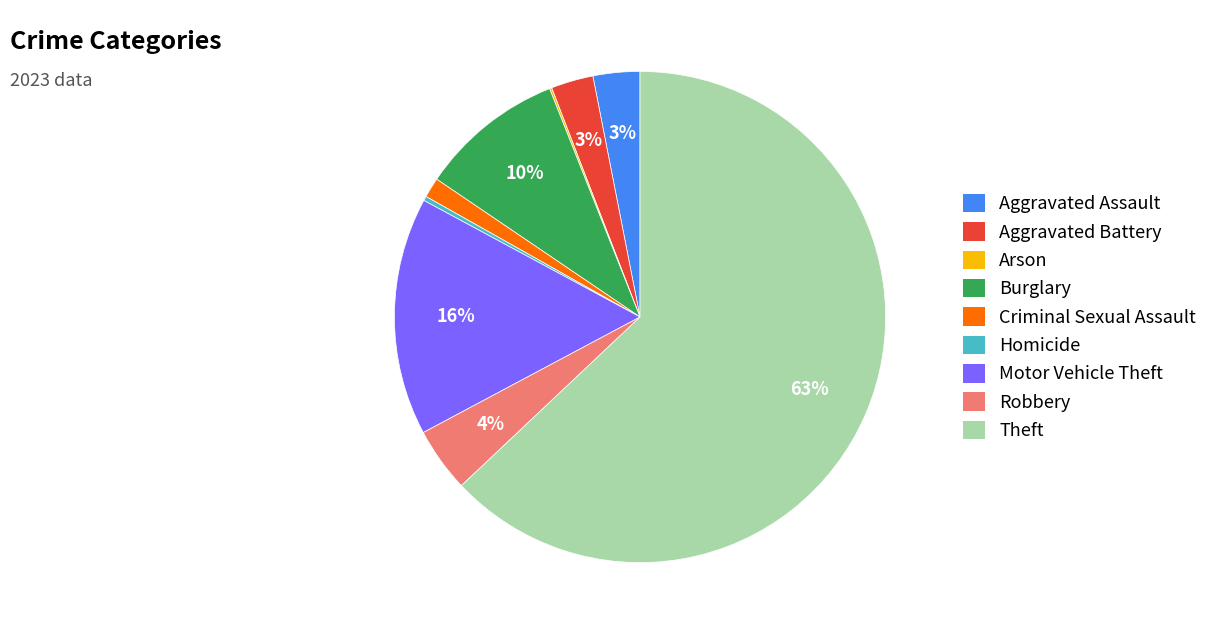

Which slice is the largest?

Theft